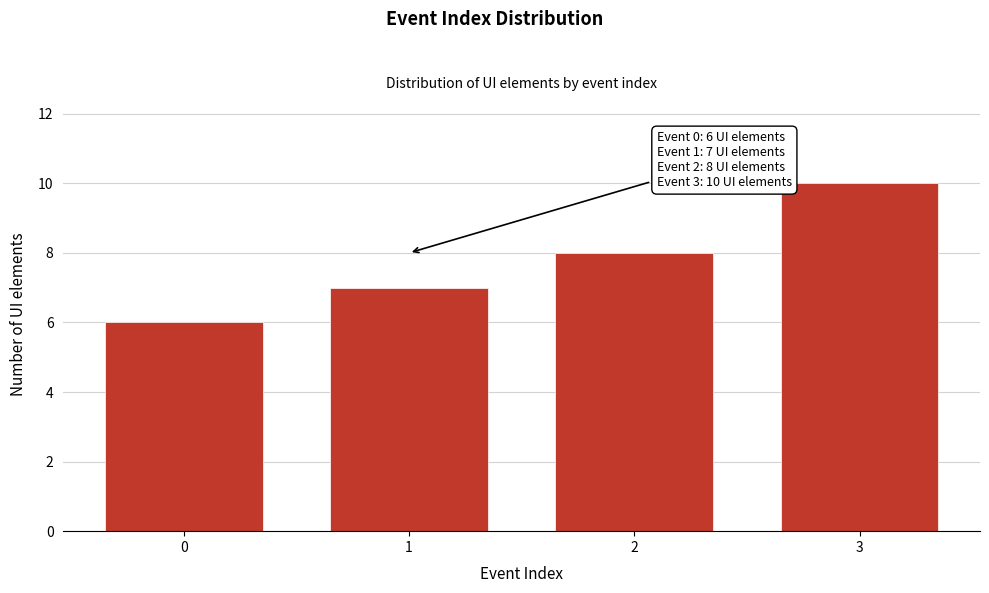

Reading left to right, transcribe all the data shown in this chart.

0=6	1=7	2=8	3=10